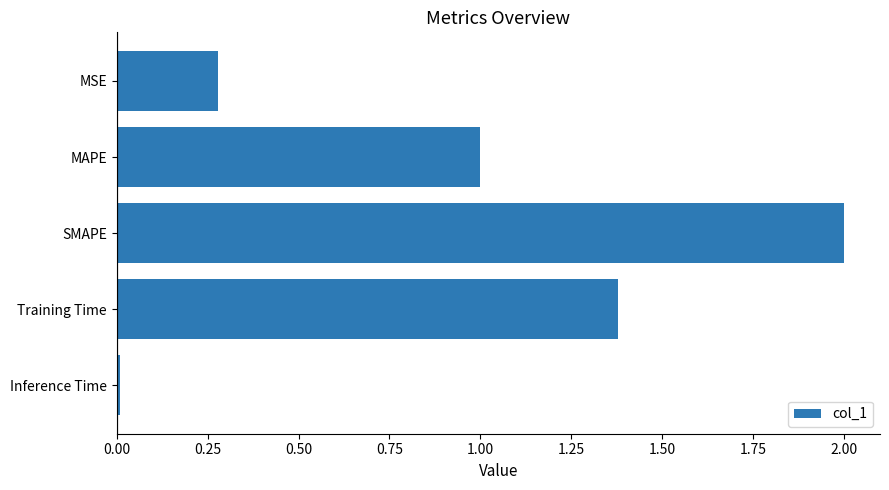

Is it true that the value at MAPE is 1.5?

False